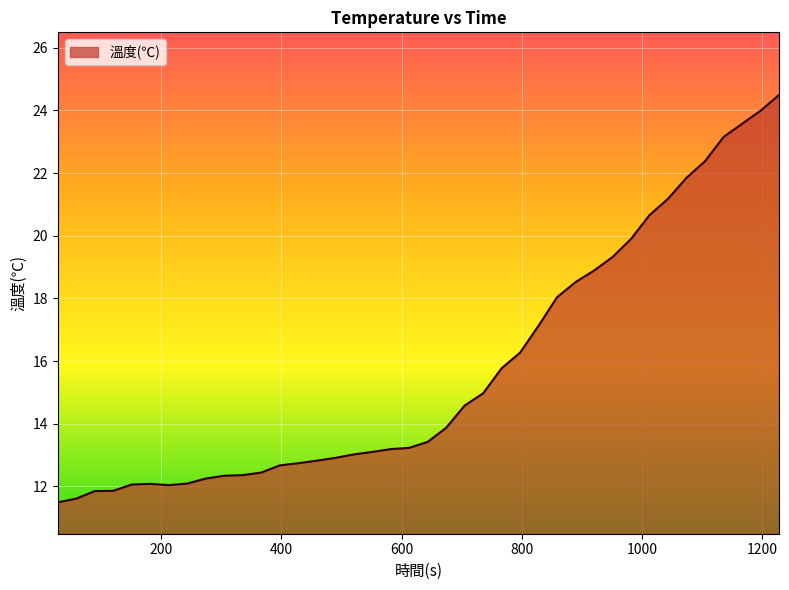

Does the chart display data point markers on the line(s)?

No